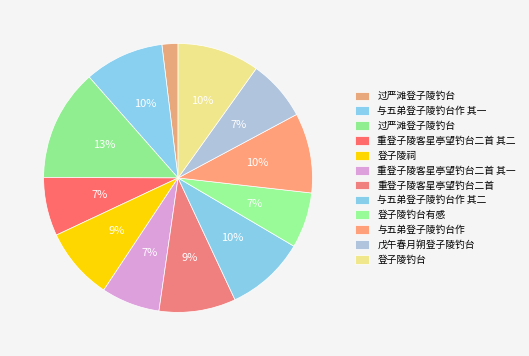

What is the smallest slice in the pie chart?

过严滩登子陵钓台